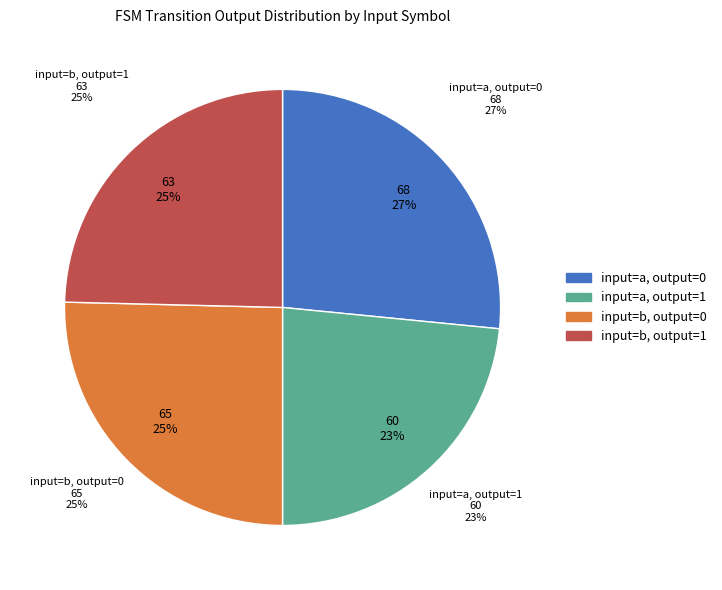

How many slices are in this pie chart?

4